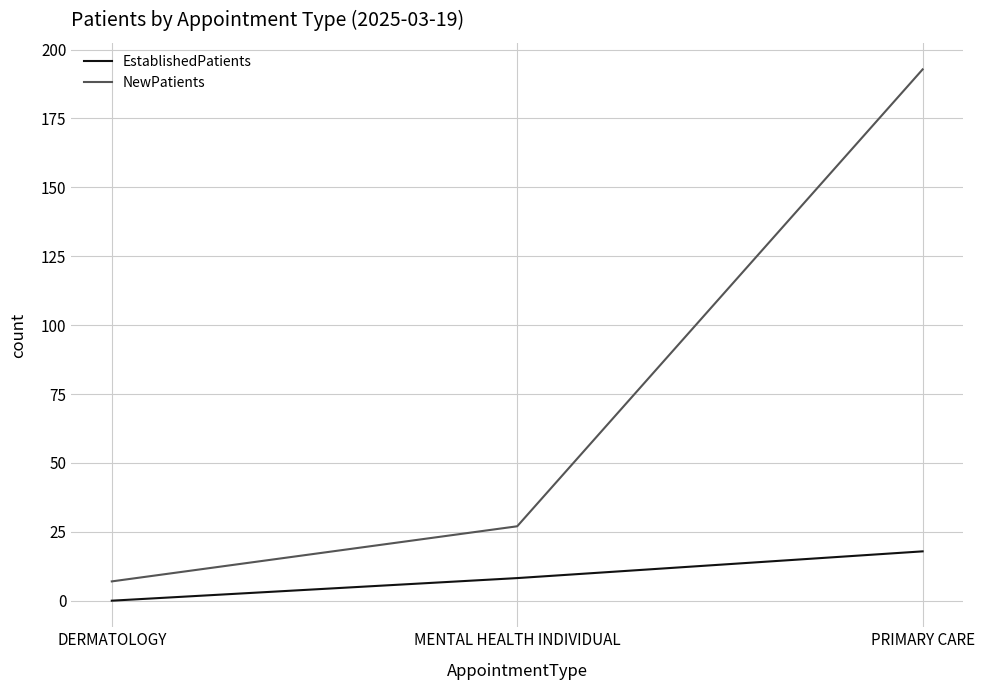

List the series in order of their overall mean, lowest first.

EstablishedPatients, NewPatients